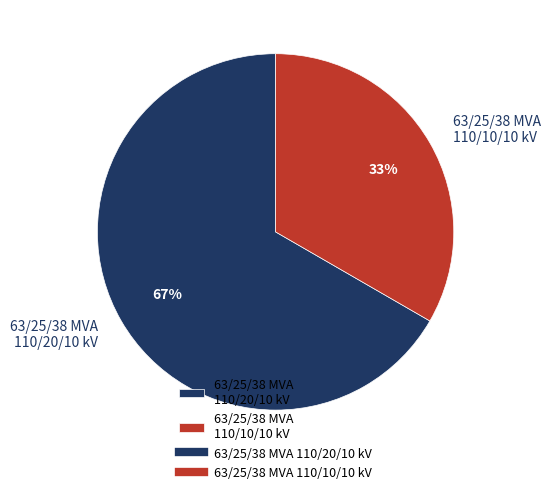

What percentage is the 63/25/38 MVA 110/10/10 kV slice, to the nearest percent?

33%